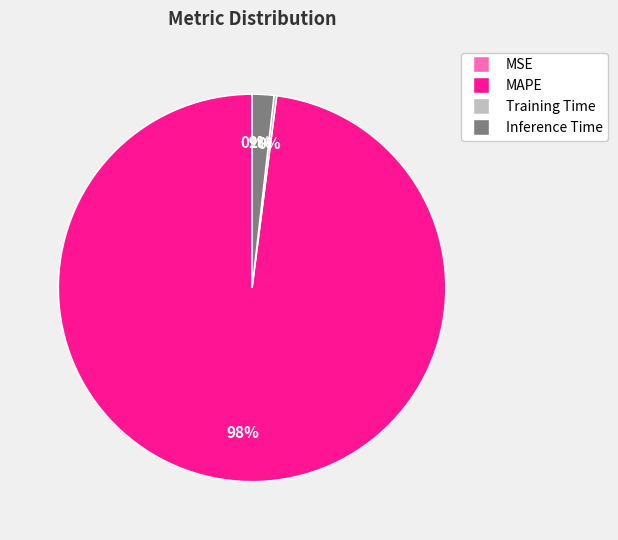

What percentage is the Inference Time slice, to the nearest percent?

2%